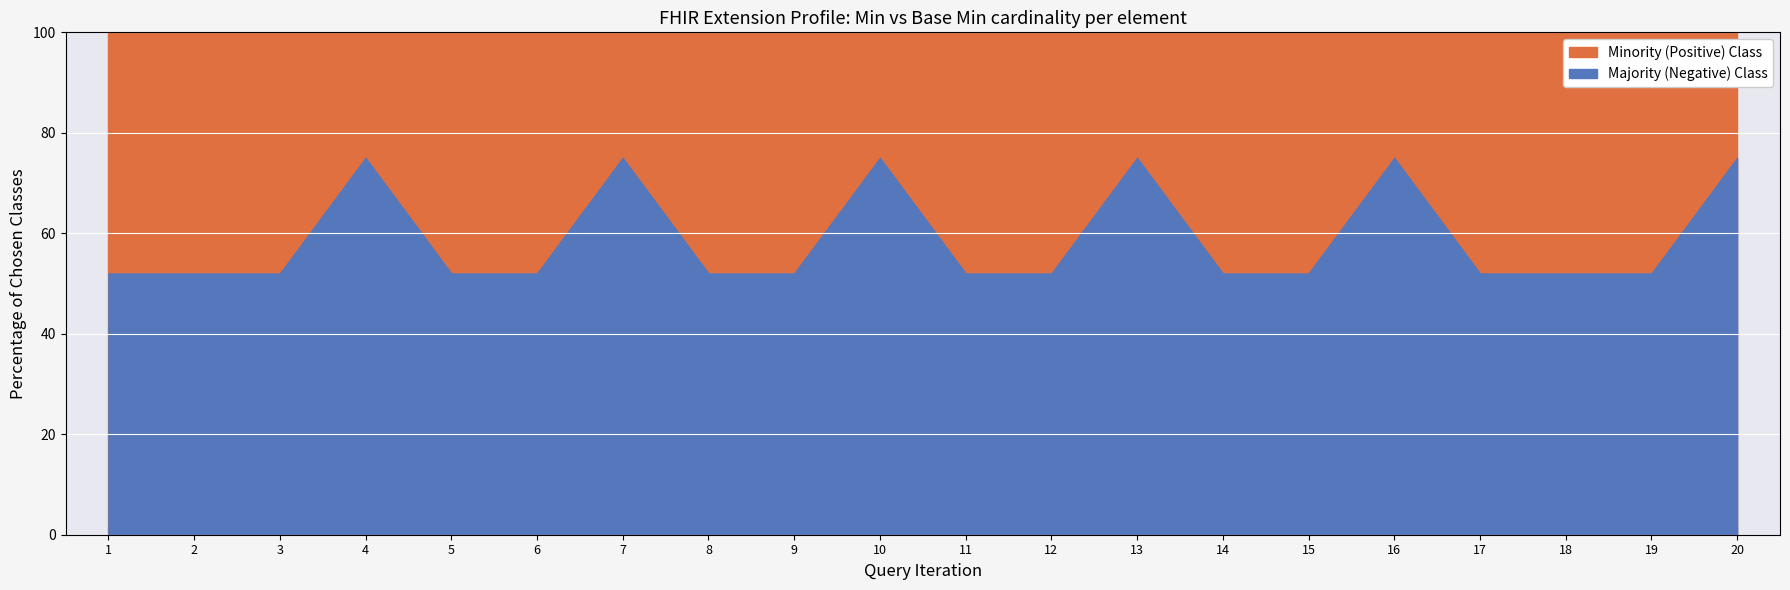

How many lines are shown in the chart?

2